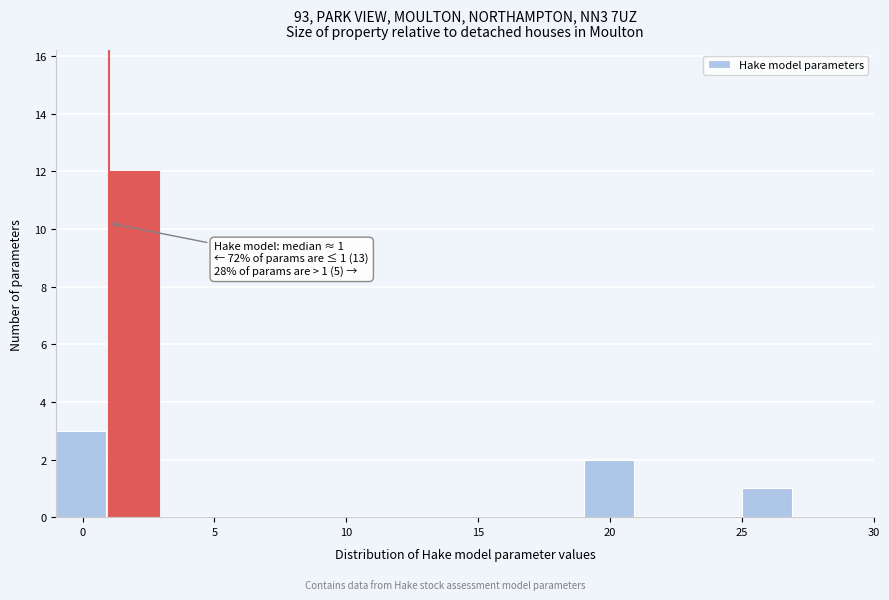

Over which range of the x-axis is the bar tallest?

1 to 3